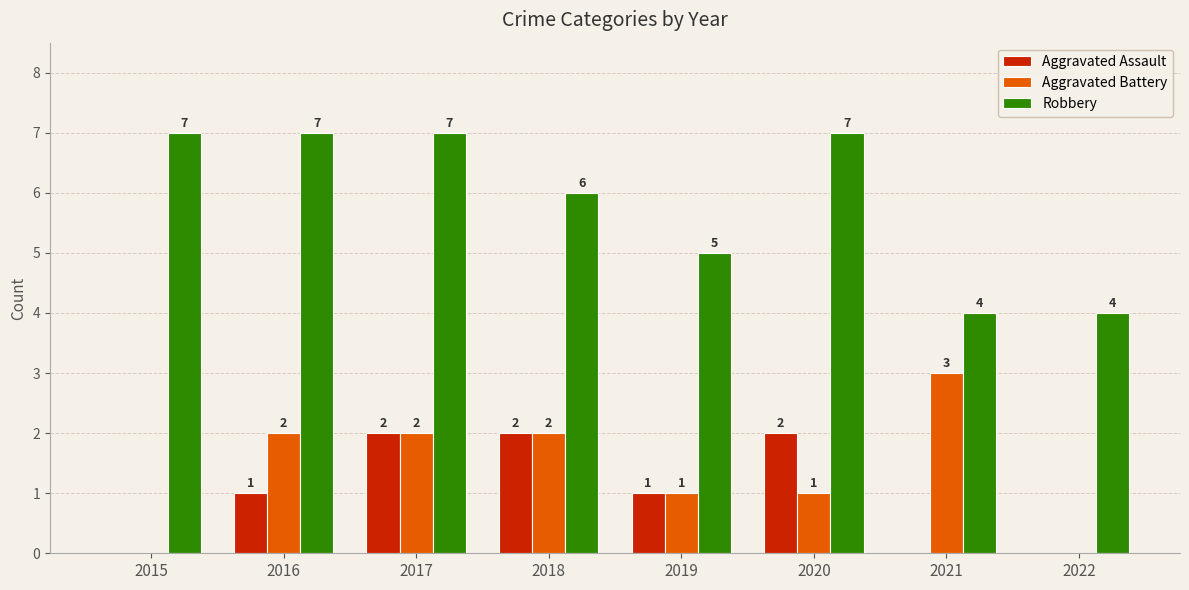

Reading left to right, list all the values displayed in this chart.

Aggravated Assault: 2015=0	2016=1	2017=2	2018=2	2019=1	2020=2	2021=0	2022=0
Aggravated Battery: 2015=0	2016=2	2017=2	2018=2	2019=1	2020=1	2021=3	2022=0
Robbery: 2015=7	2016=7	2017=7	2018=6	2019=5	2020=7	2021=4	2022=4